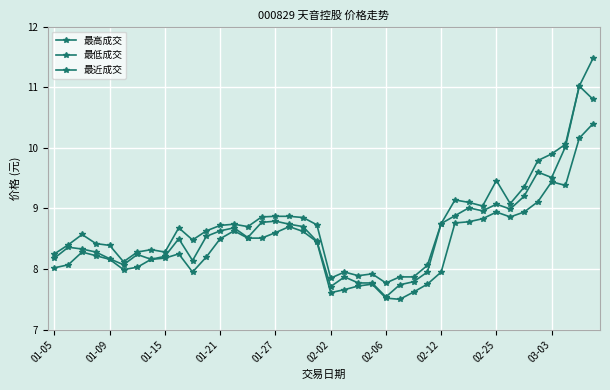

Does the chart have visible grid lines?

Yes